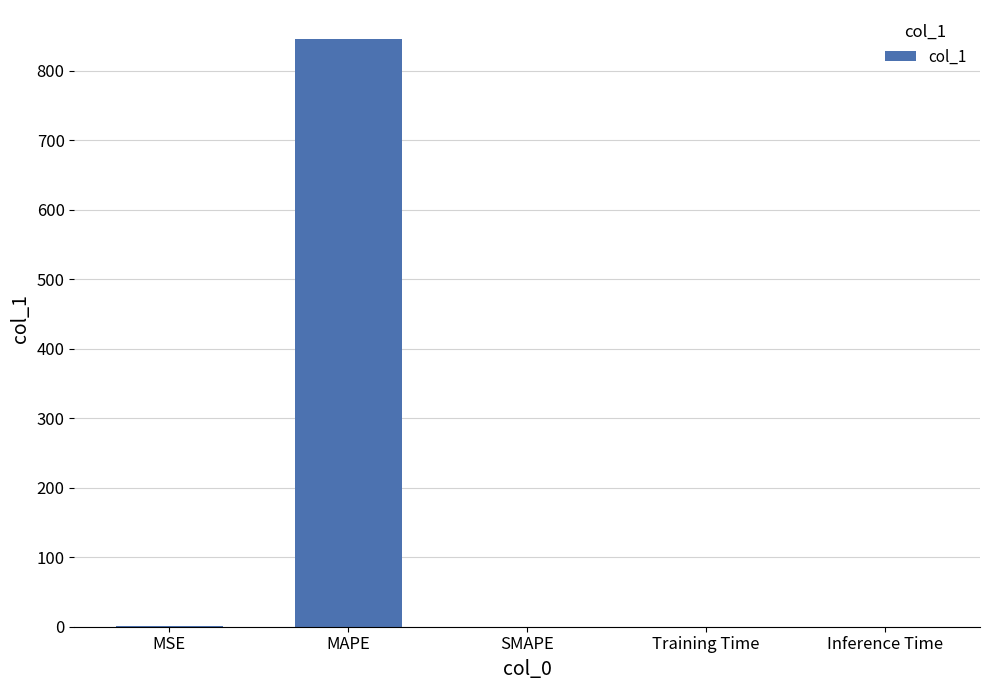

What is the change in value from MAPE to SMAPE?

-845.1